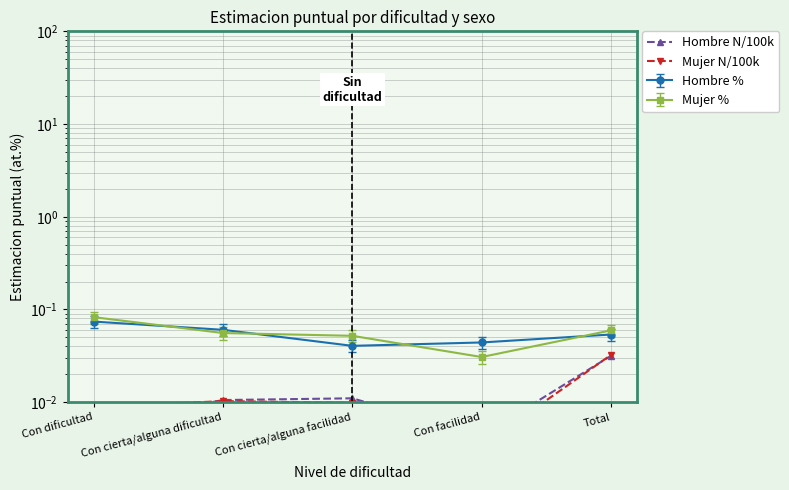

Is this an area chart (filled region under the line)?

No